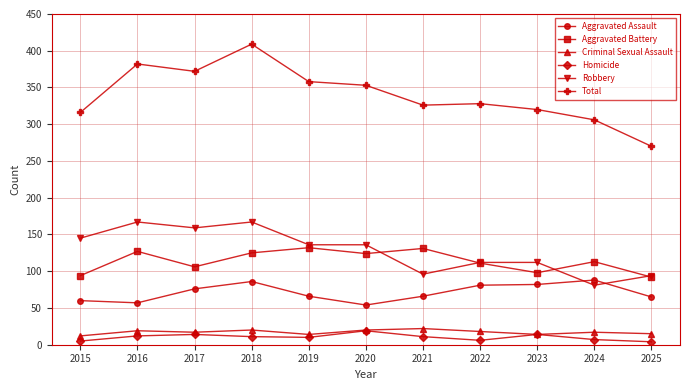

True or false: Robbery has a value of 136 at 2019.

True